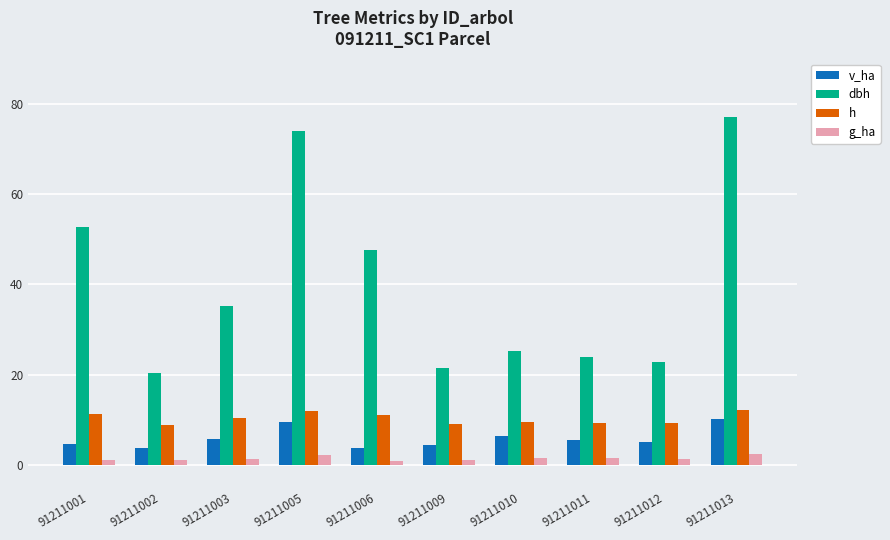

At 91211003, list the series in order from smallest to largest.

g_ha, v_ha, h, dbh